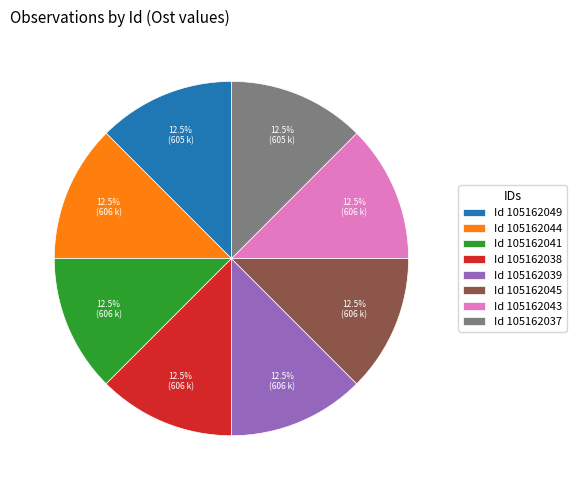

What is the total percentage of Id 105162041 and Id 105162043?

25.0%